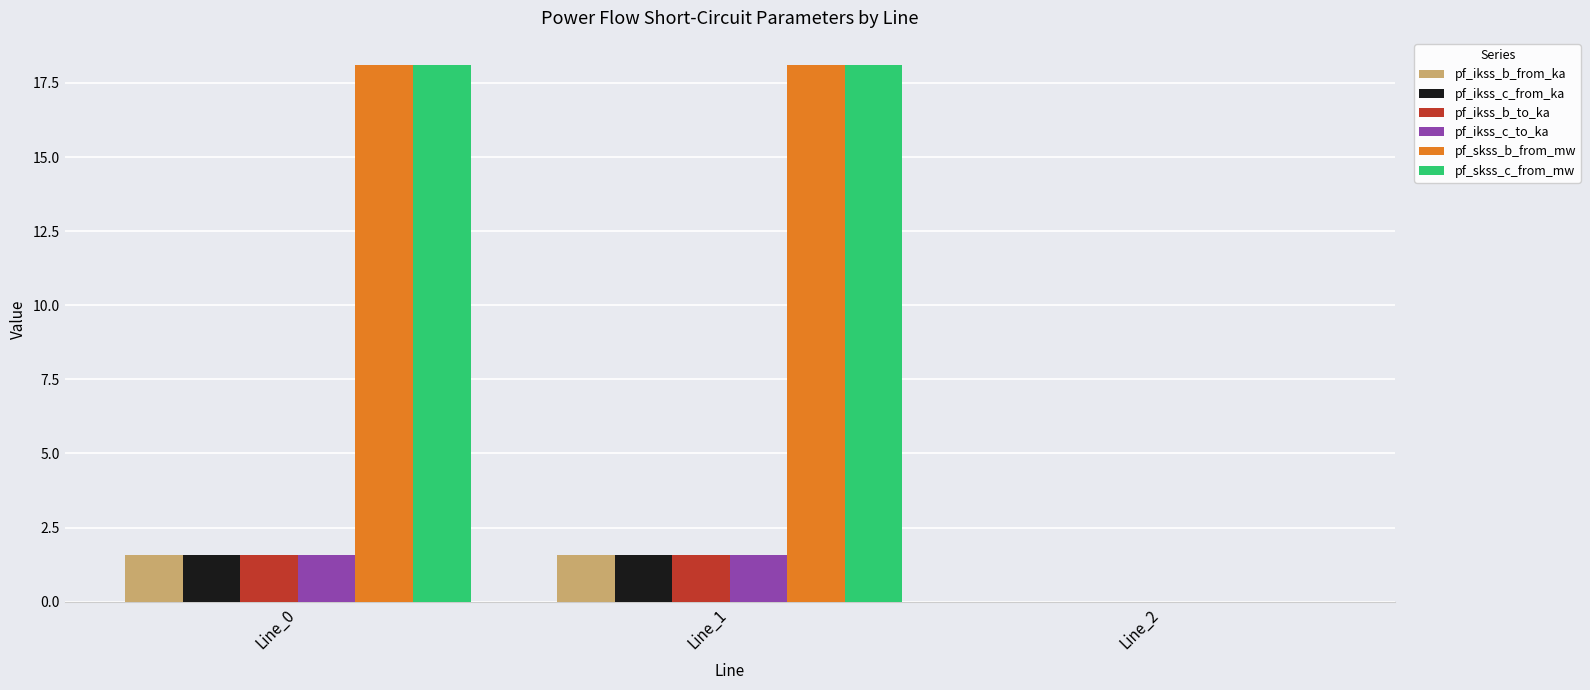

True or false: pf_ikss_c_from_ka has a value of -0.8 at Line_2.

False